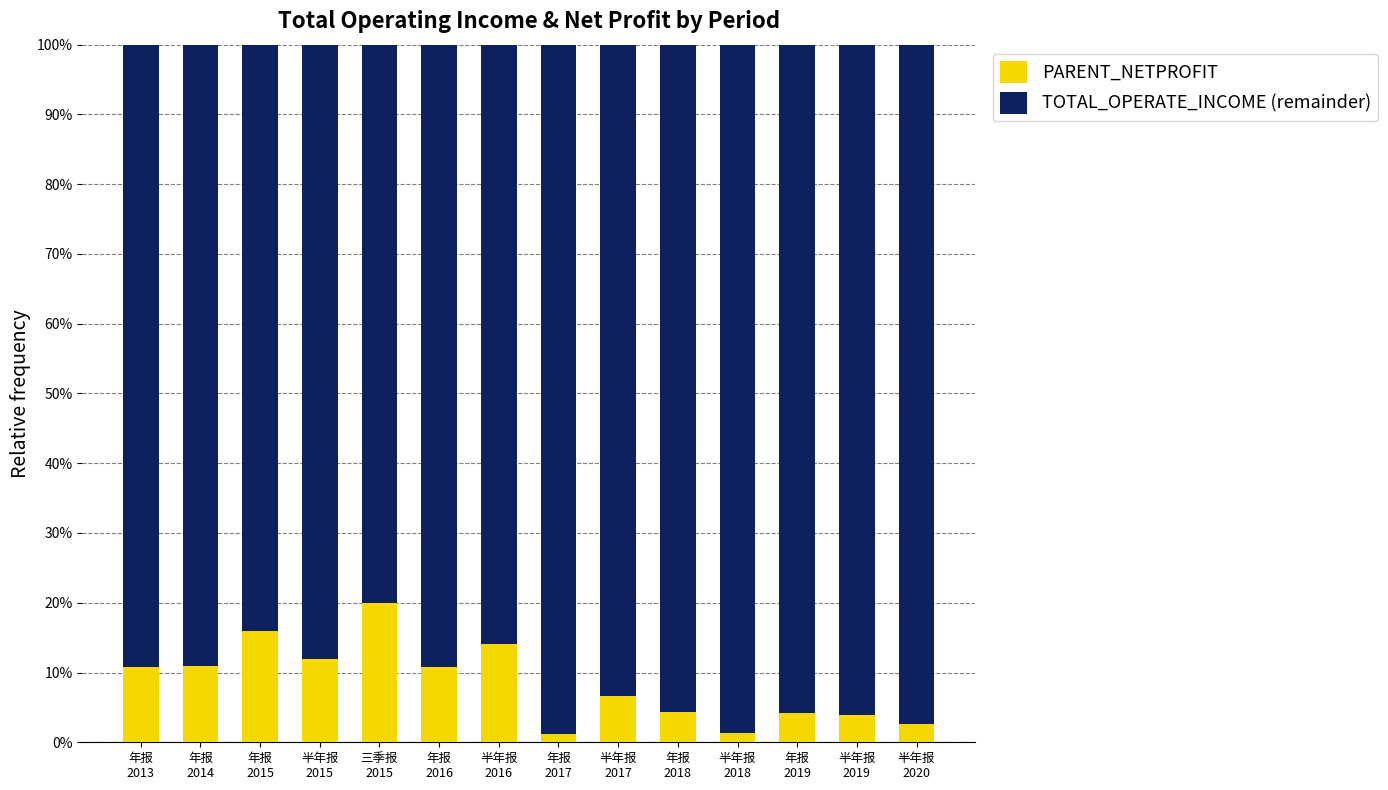

What is the sum of all PARENT_NETPROFIT values?

118.7